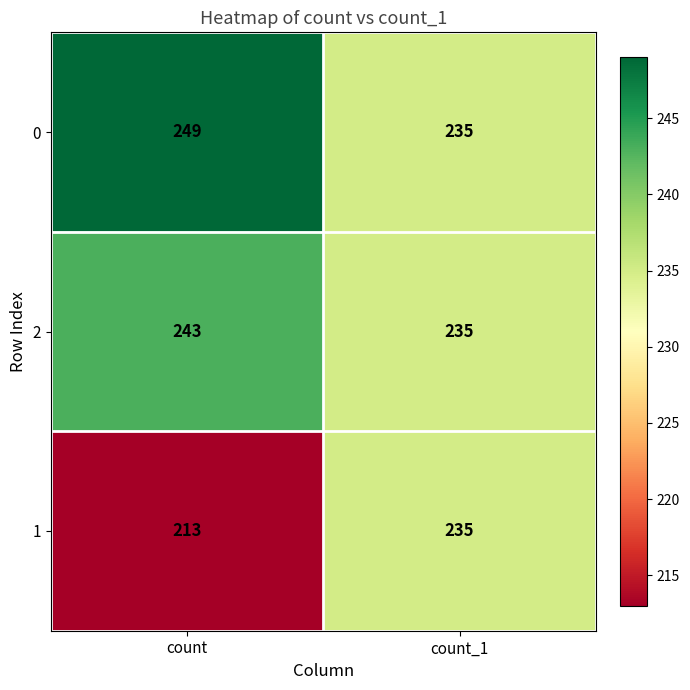

The 0 series shows 249 at count. True or false?

True